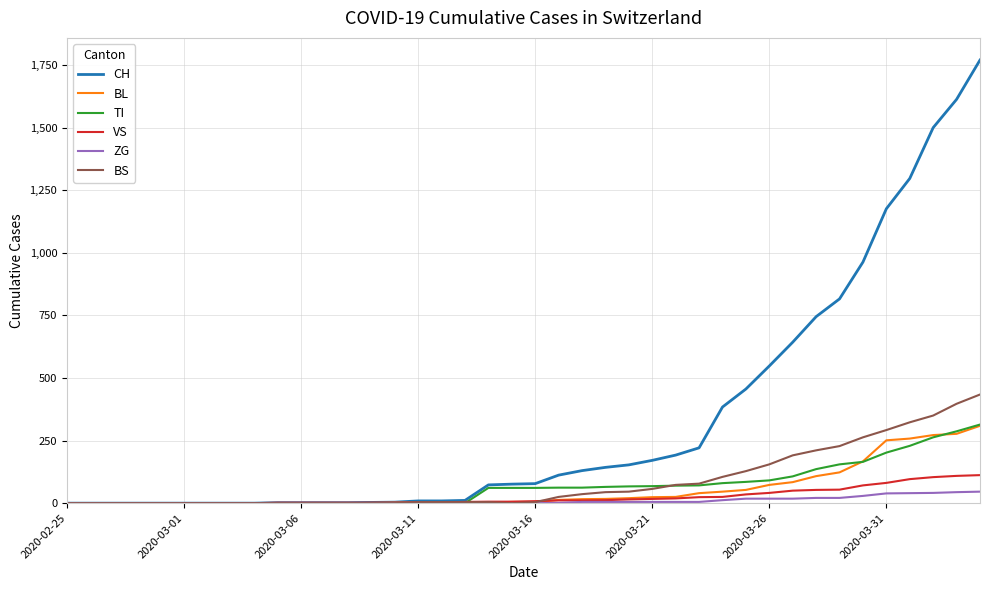

Which series has the largest total across all categories?

CH